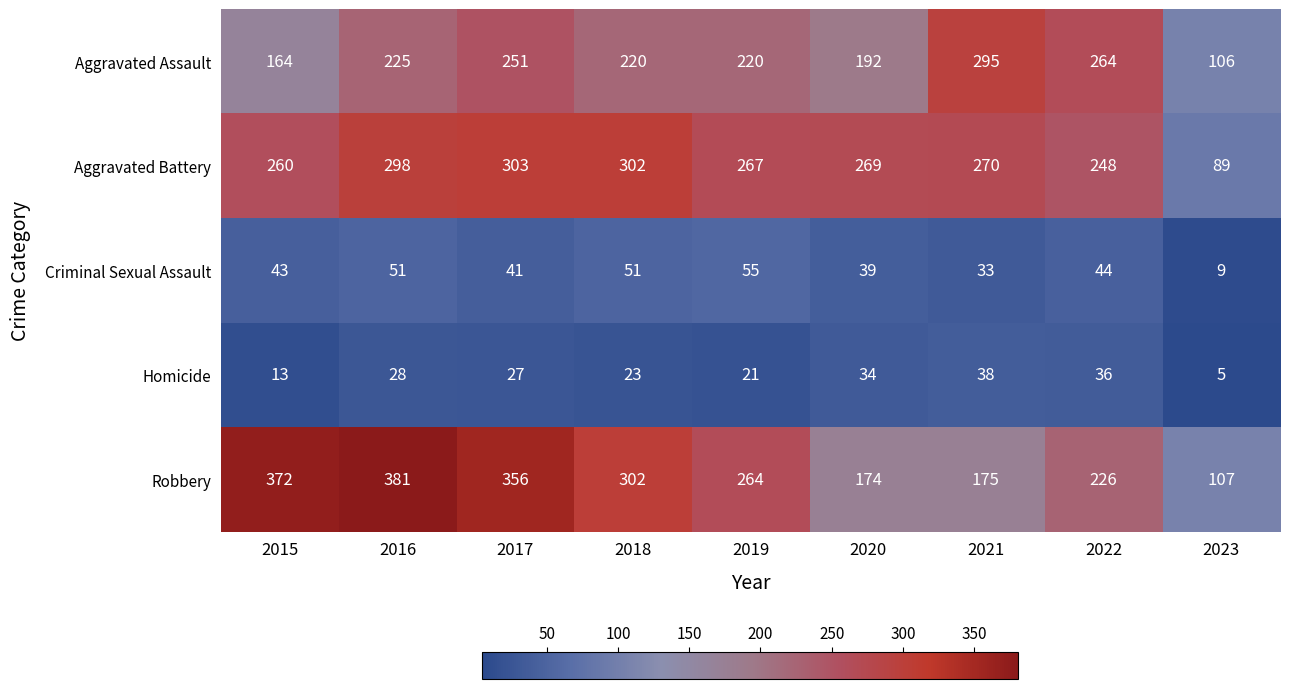

Is it true that Aggravated Assault equals 106 at 2023?

True